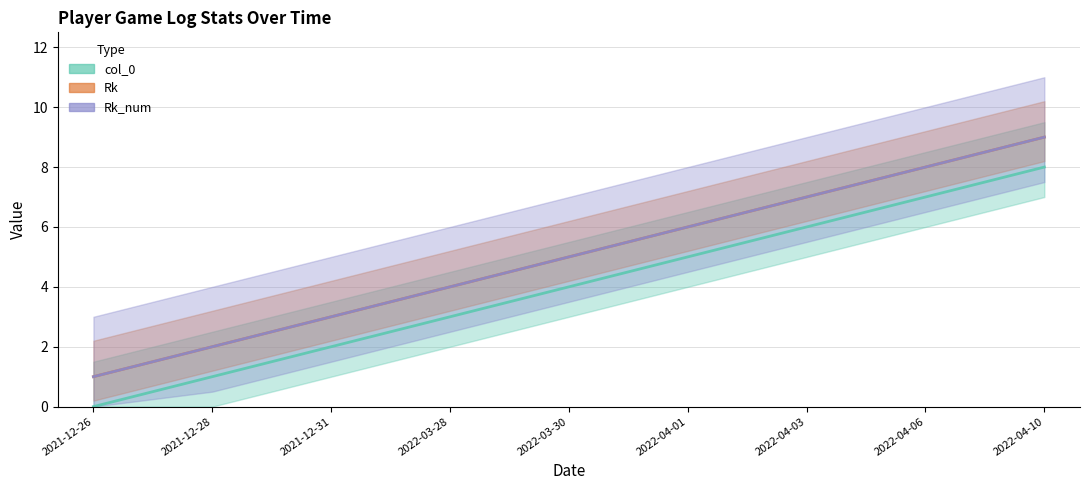

What is the sum of all col_0 line values?

36